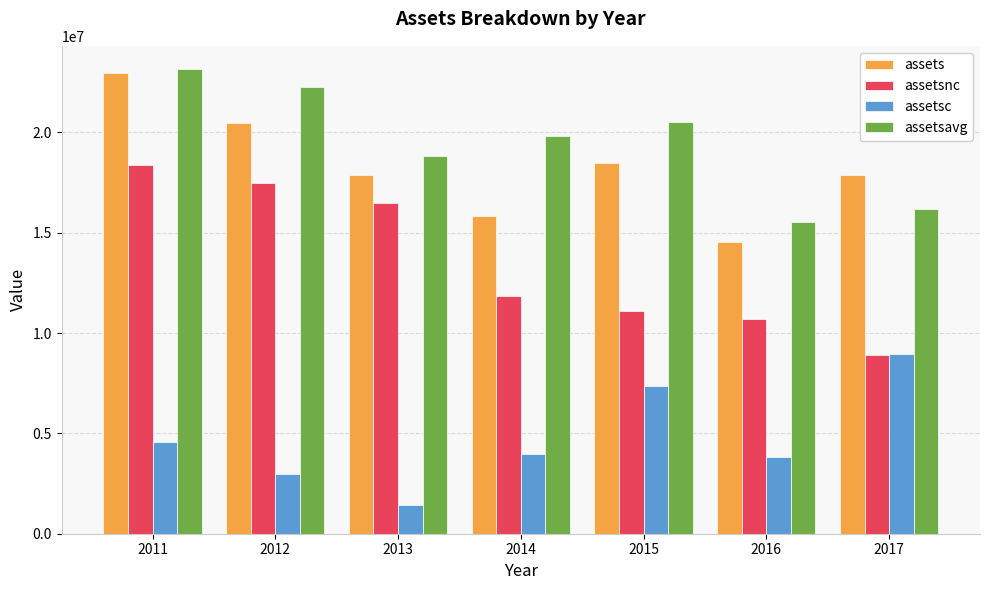

True or false: assetsavg has a value of 4504699 at 2012.

False